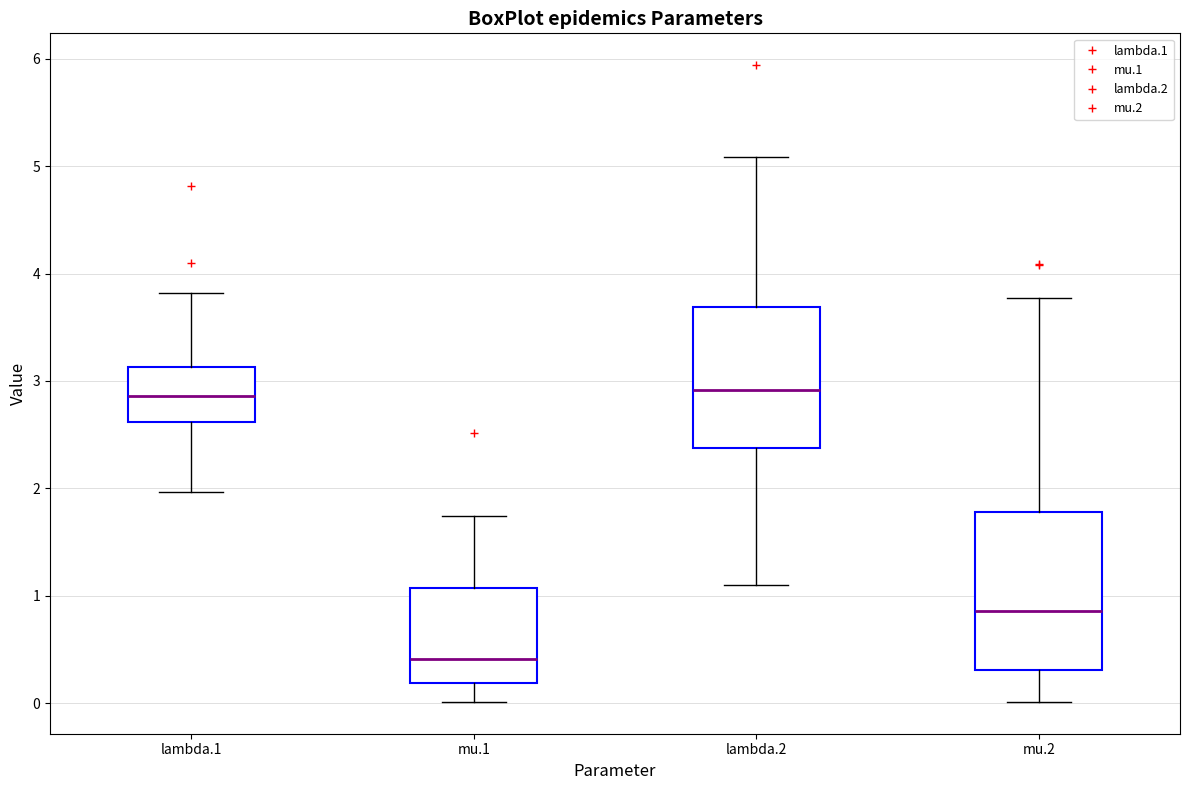

Where does the upper whisker of the box for mu.1 end on the y-axis? The values are not printed on the chart, so give them approximately, as read against the axis.

1.7